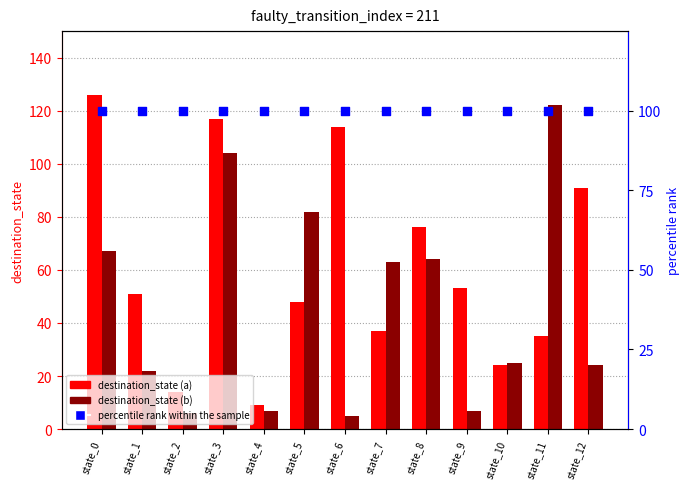

Which series has the largest Y range (max minus min)?

destination_state (a)